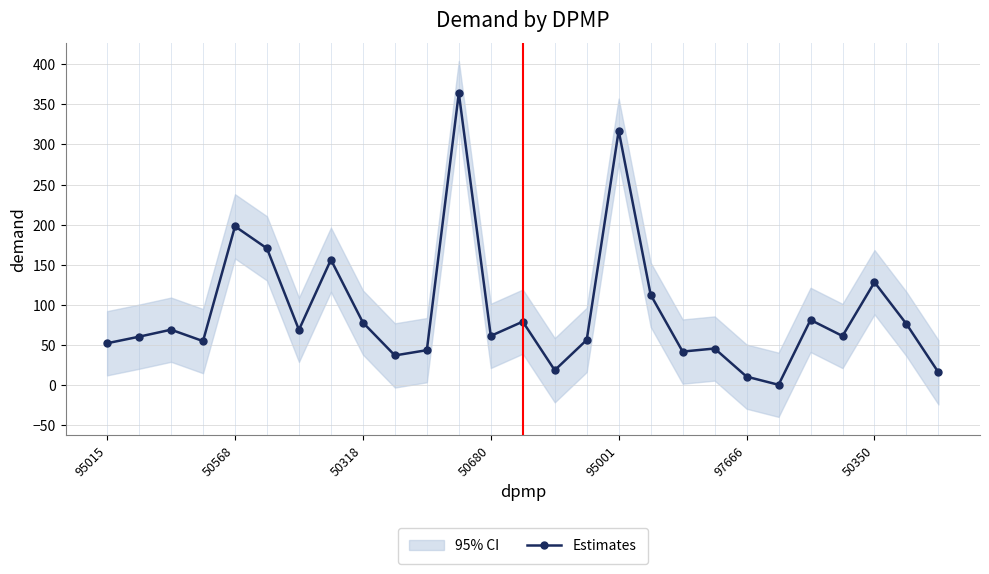

The Estimates series shows 20.5 at 50318. True or false?

False